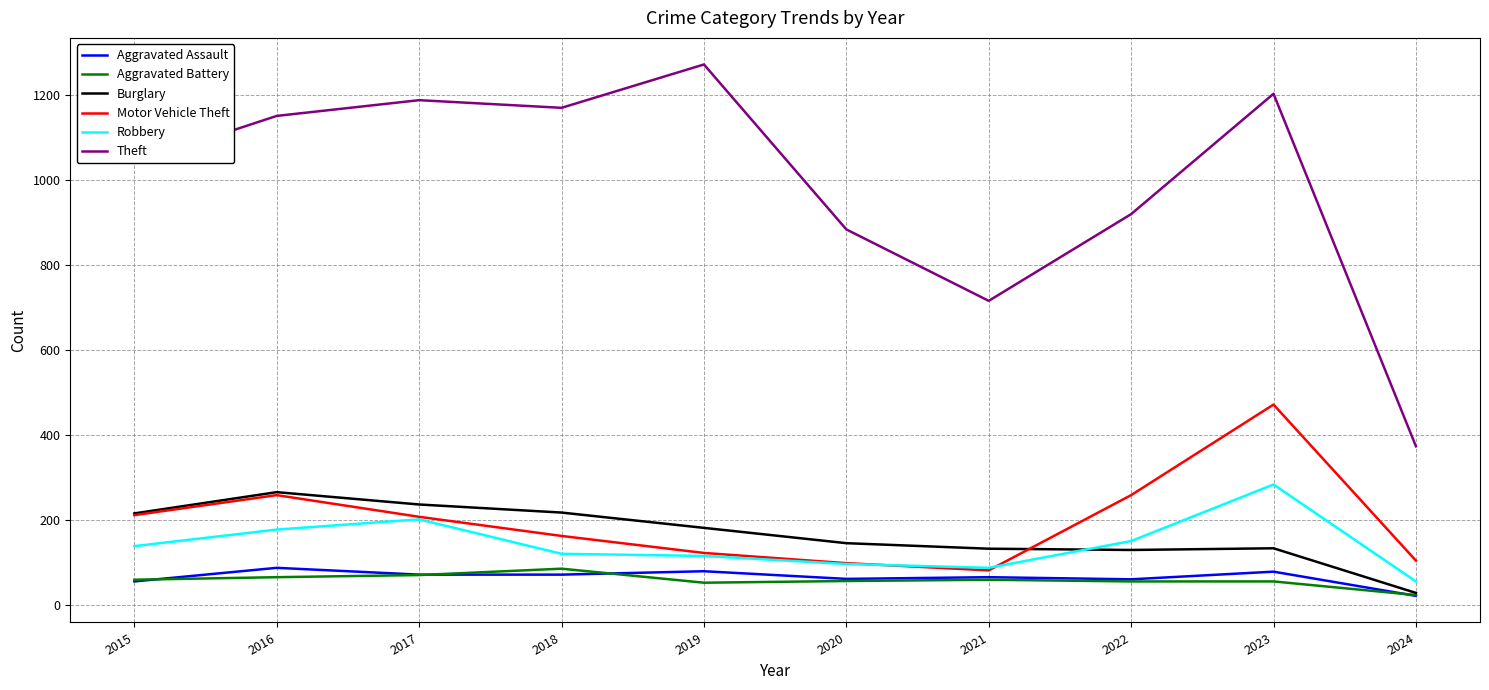

Which series has the largest range (max minus min)?

Theft